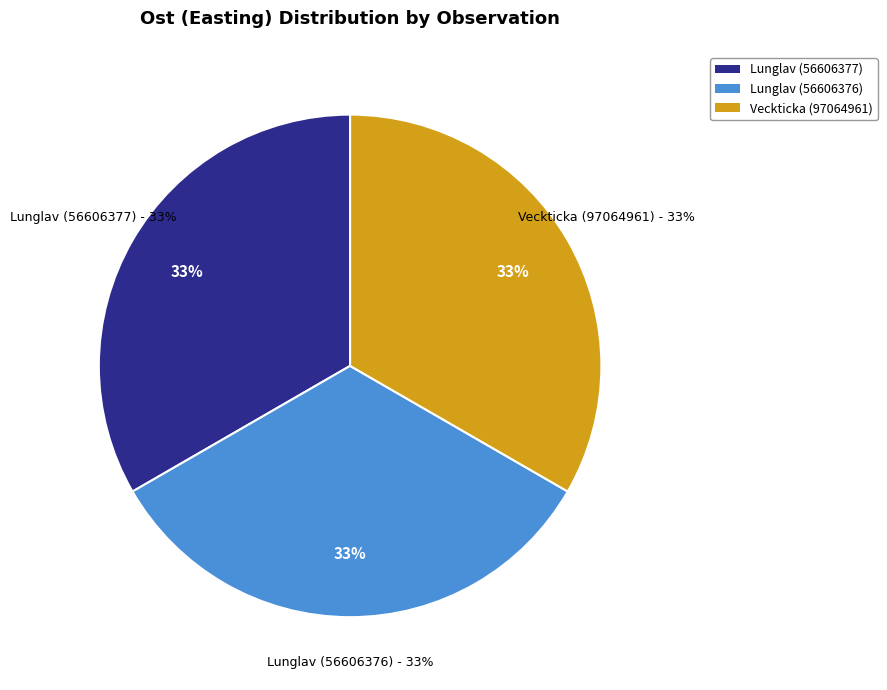

To the nearest percent, what portion does Lunglav (56606376) represent?

33%